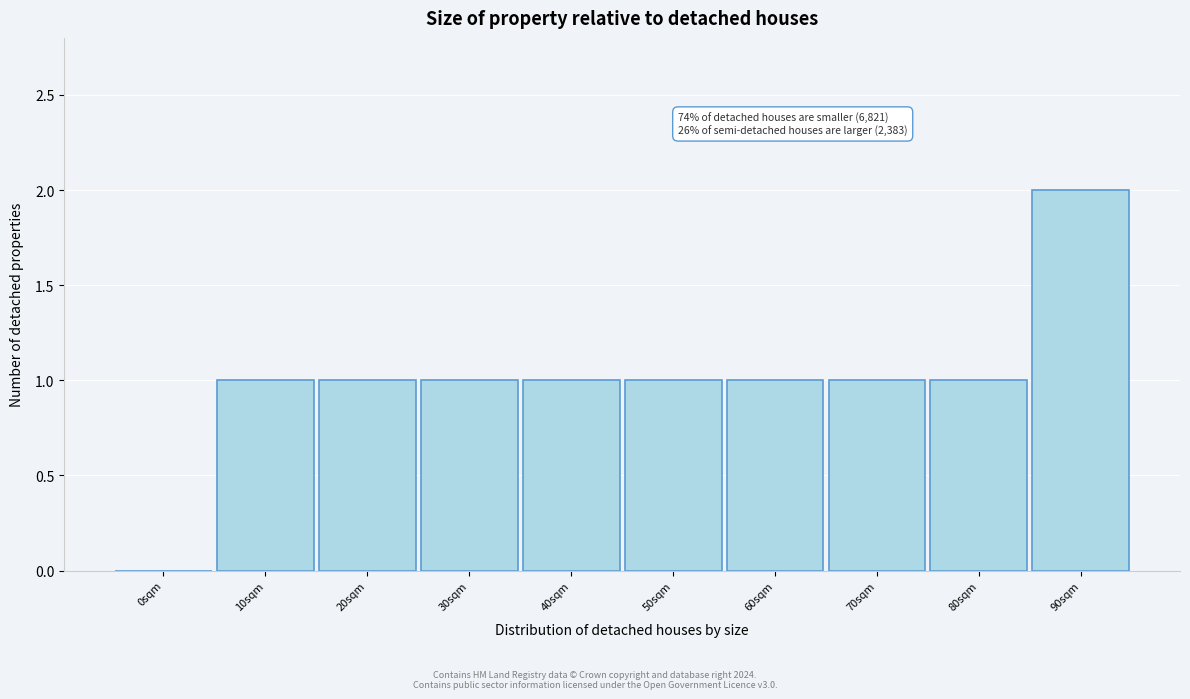

Reading left to right, transcribe all the data shown in this chart.

0sqm=0	10sqm=1	20sqm=1	30sqm=1	40sqm=1	50sqm=1	60sqm=1	70sqm=1	80sqm=1	90sqm=2